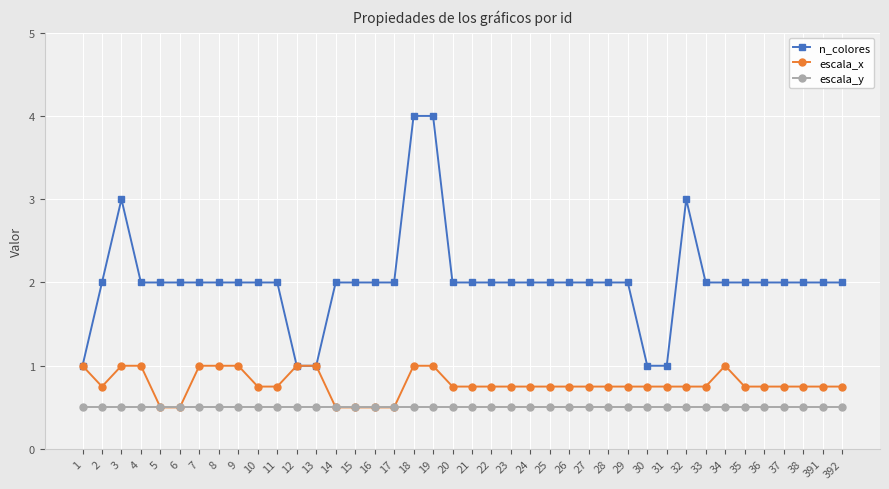

What are all the series names shown in the legend?

n_colores, escala_x, escala_y